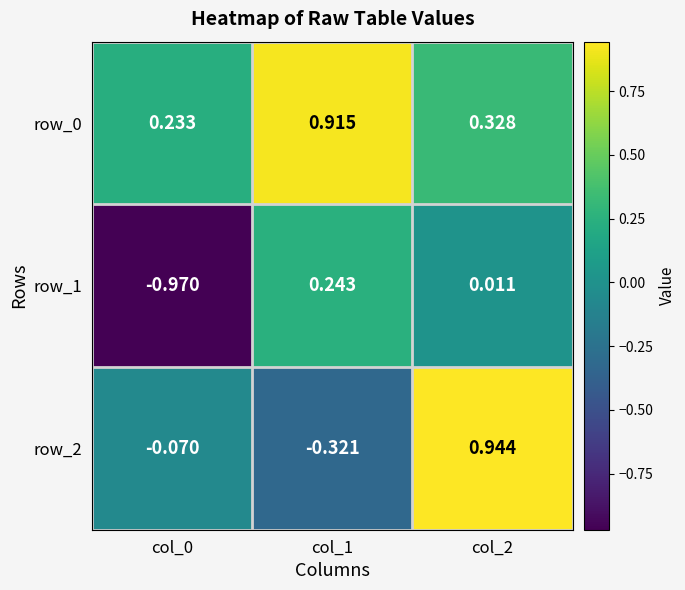

How many data points in row_1 are less than 0?

1